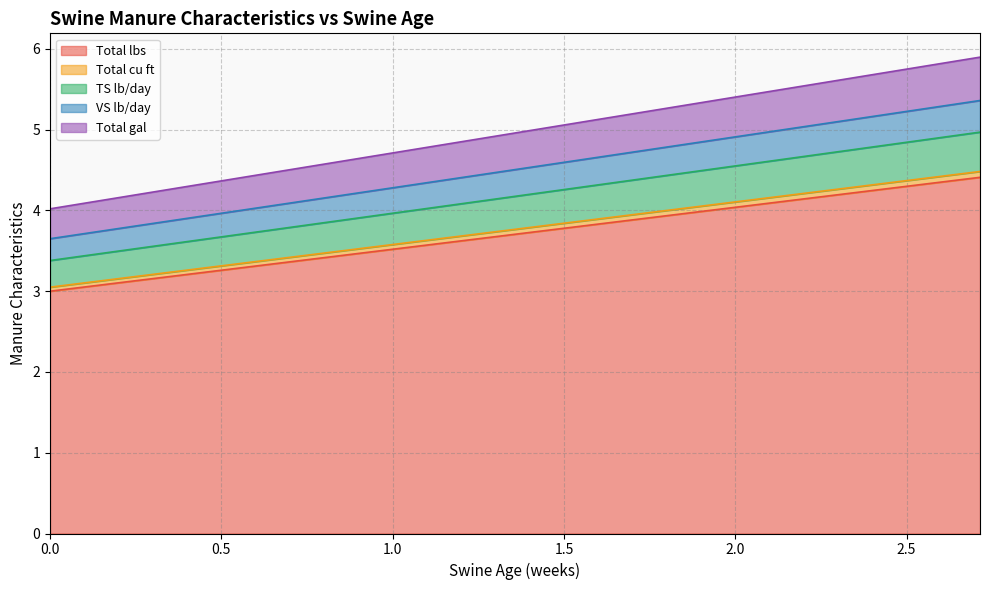

Which series has the widest spread of values?

Total gal